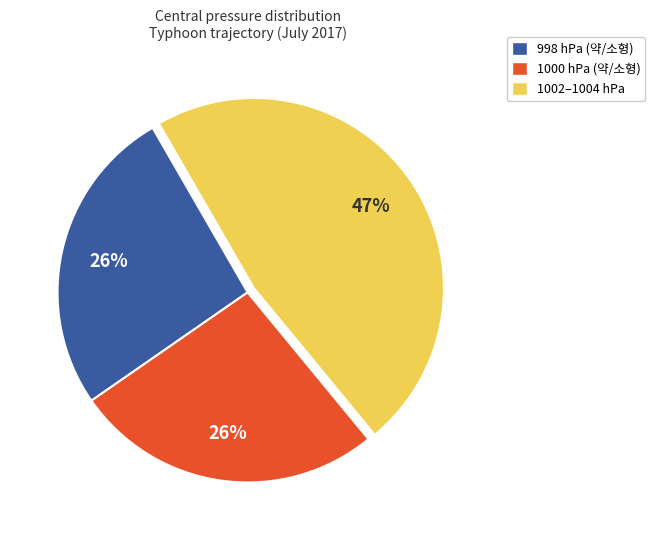

To the nearest percent, what is the average slice percentage?

33%